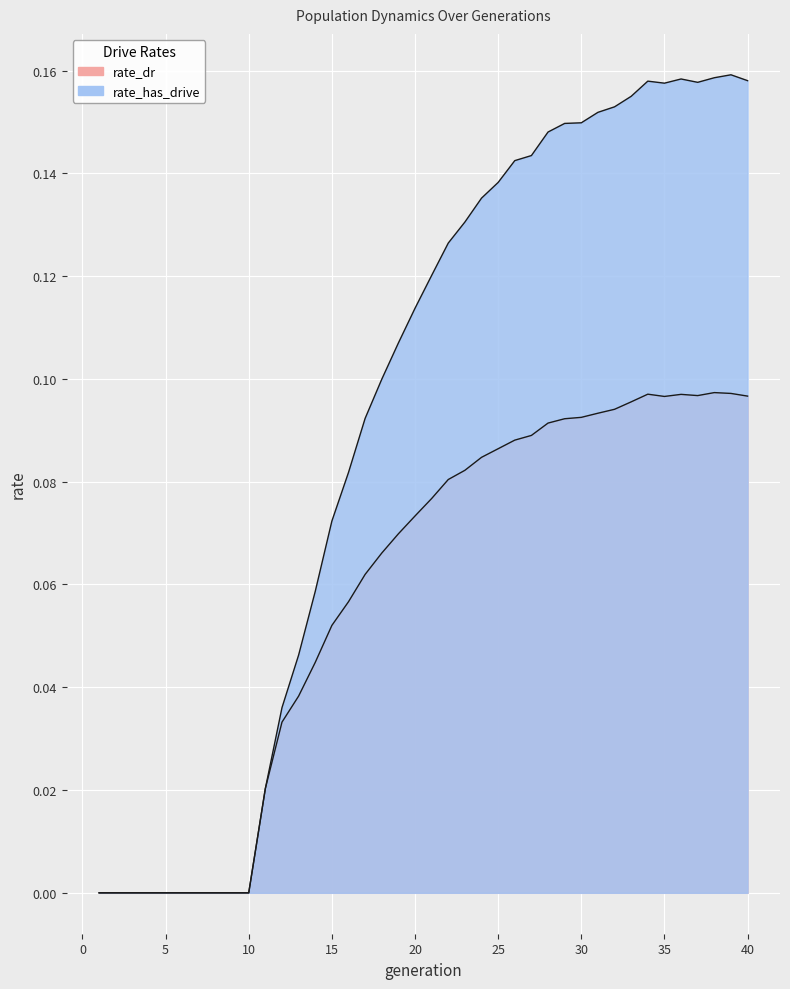

What is the value of the rate_dr point at the 29th from the left?

0.1